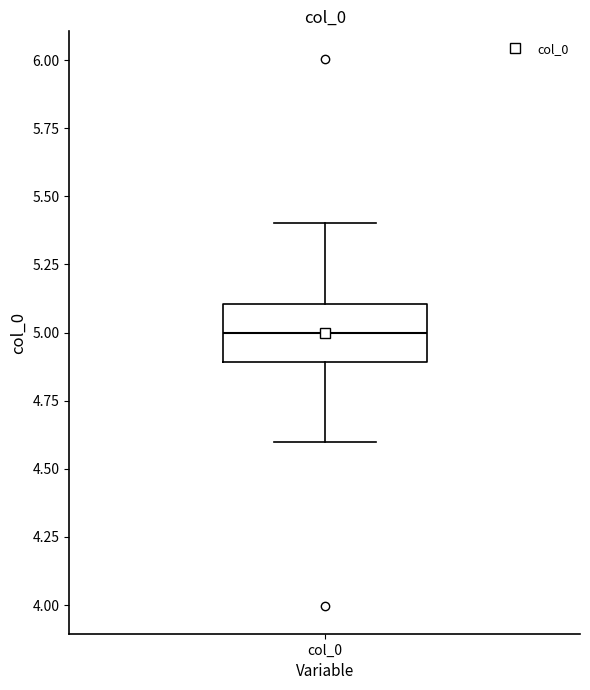

Where does the median line of the box for col_0 sit on the y-axis? The values are not printed on the chart, so give them approximately, as read against the axis.

5.0